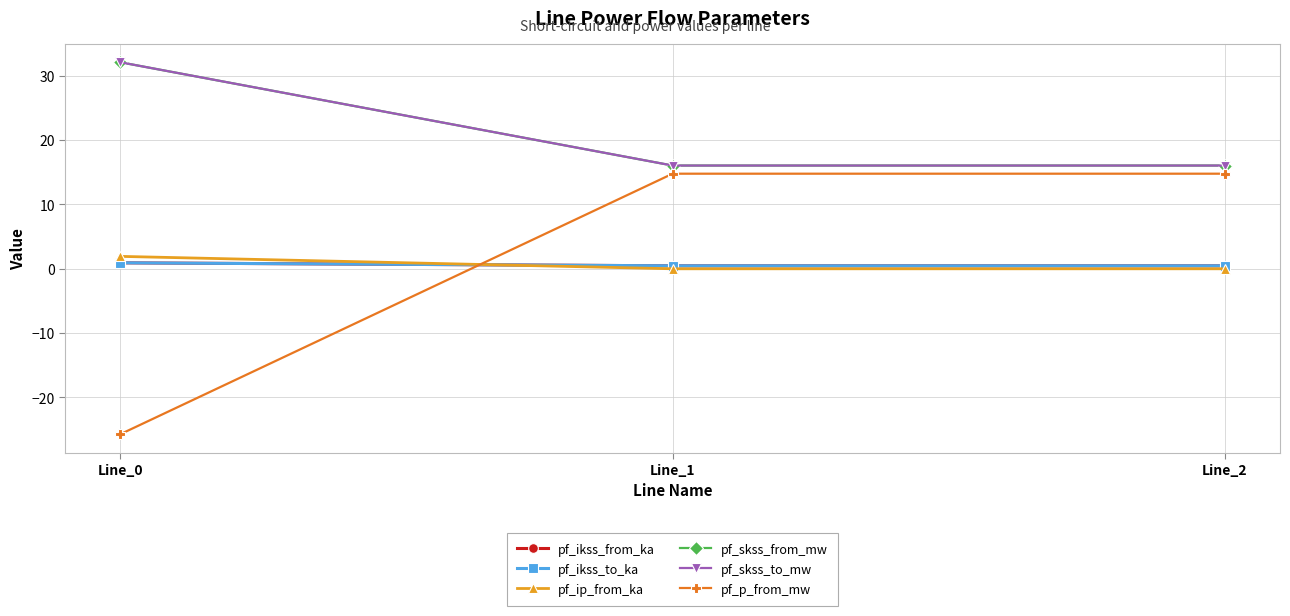

Is this an area chart (filled region under the line)?

No